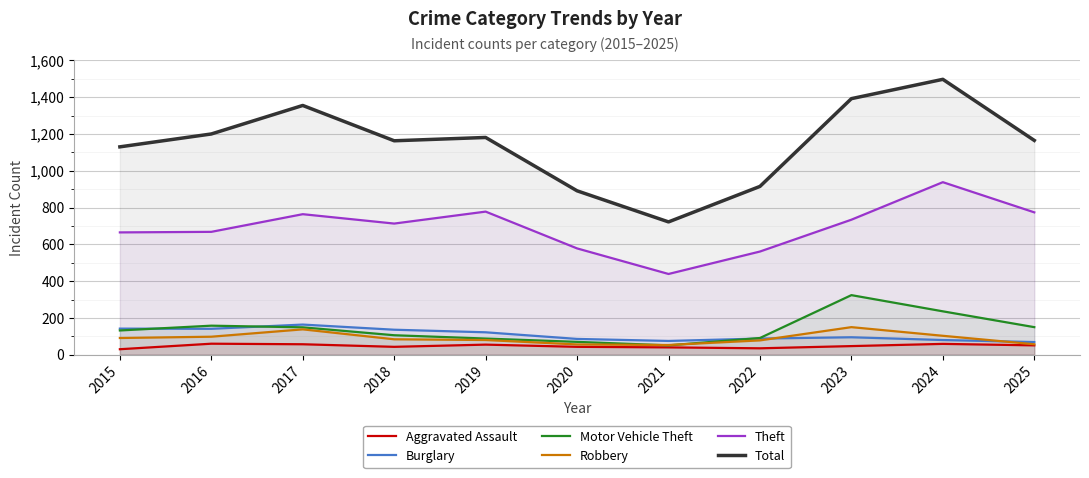

The Aggravated Assault series shows 35 at 2022. True or false?

True